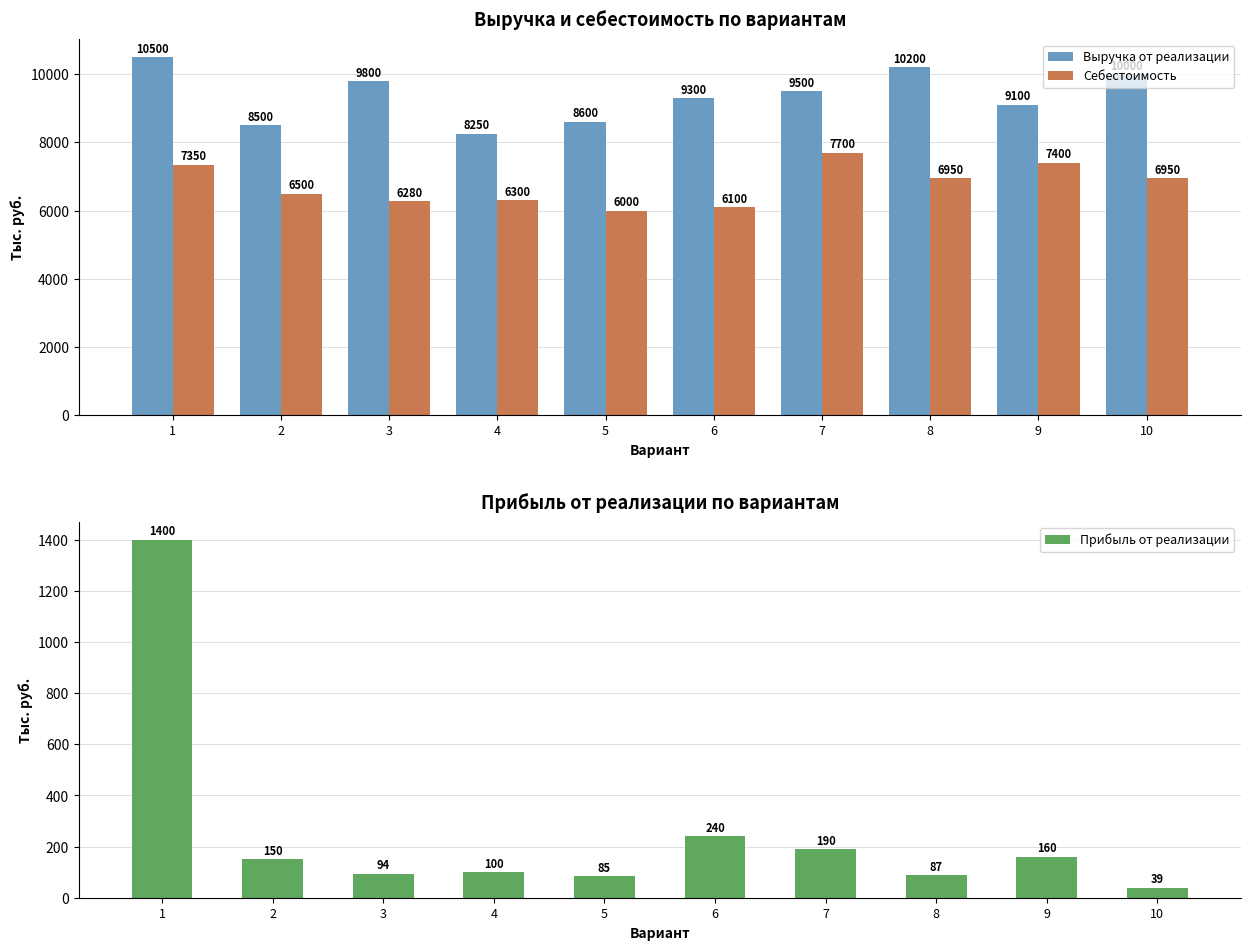

At which label does Себестоимость reach its peak?

7